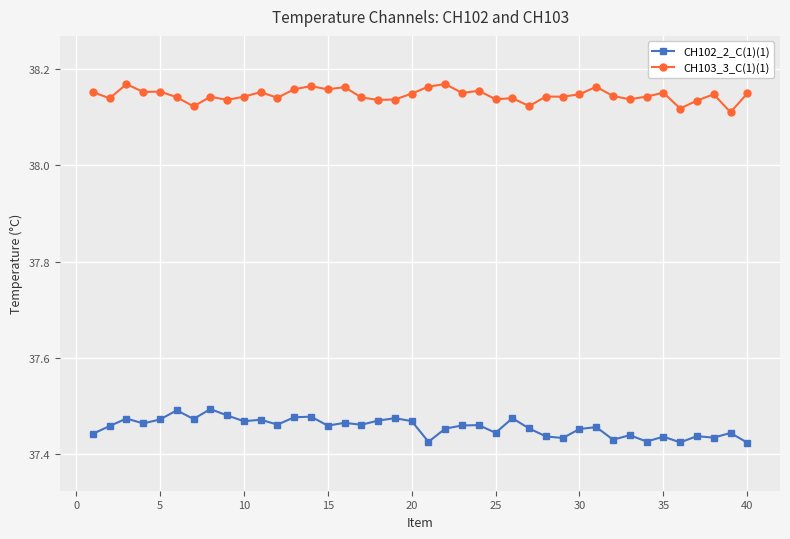

True or false: CH103_3_C(1)(1) has more than 0 points higher than both neighbors.

True